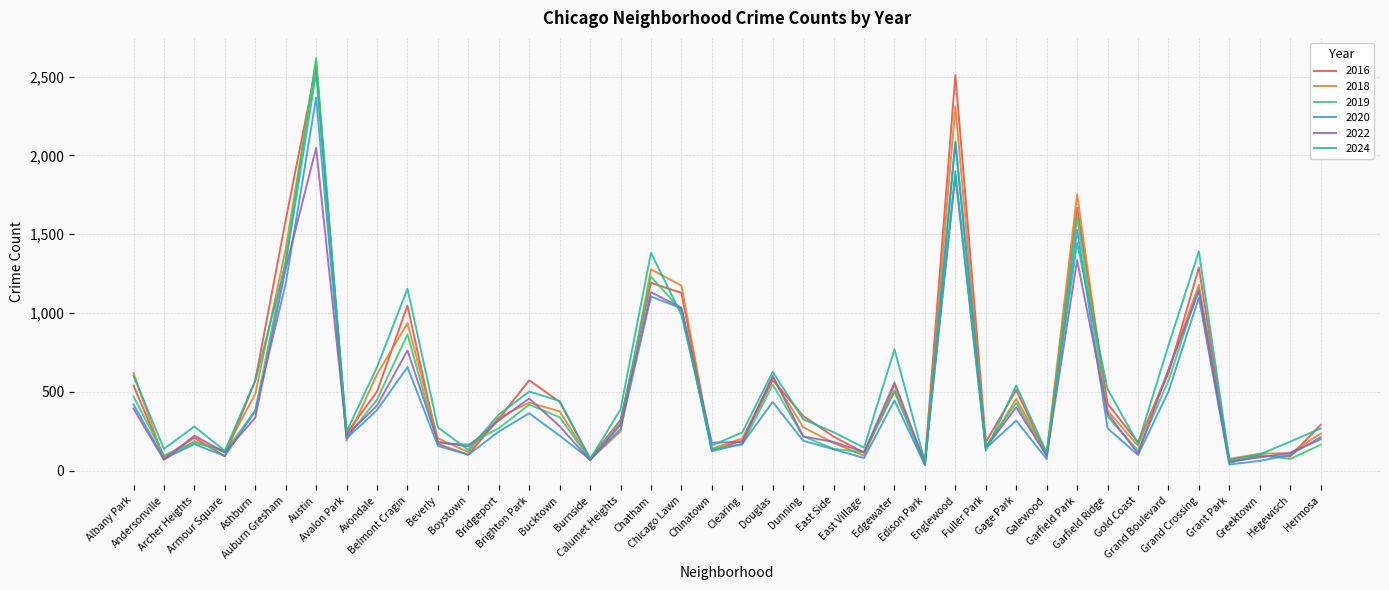

What is the value of the 2022 point at the 37th from the left?

59